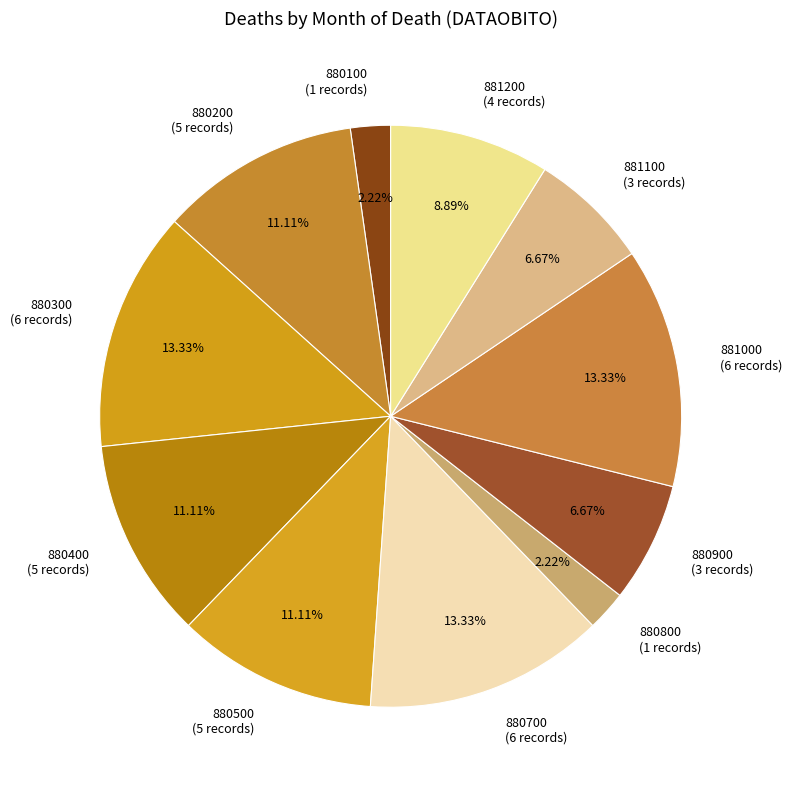

To the nearest percent, what is the average slice percentage?

9%